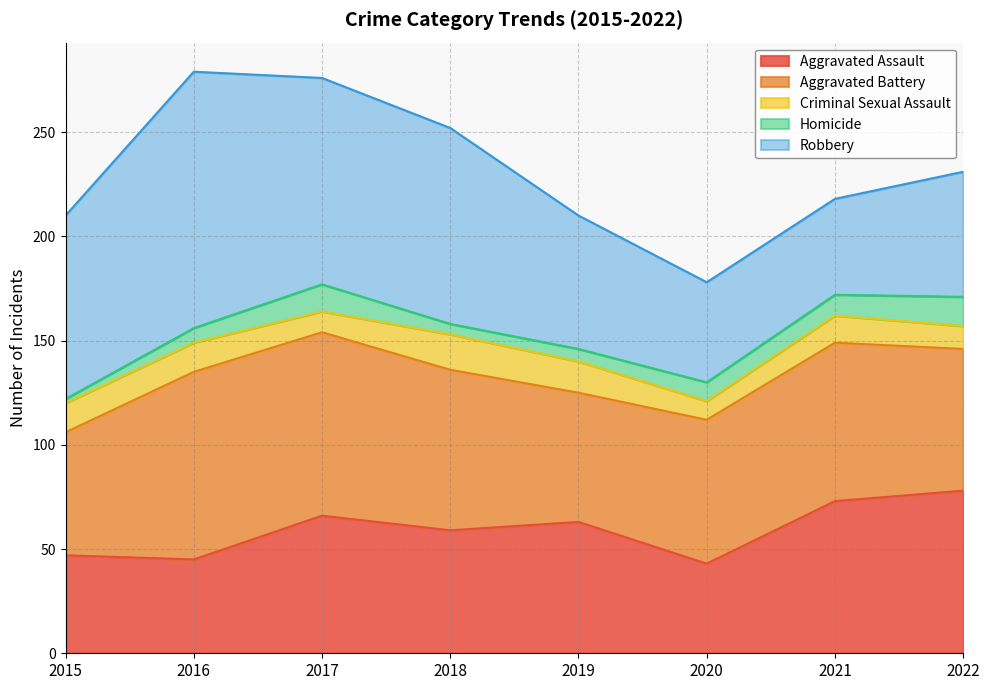

What is the sum of the Aggravated Battery values at 2015 and 2018?

136